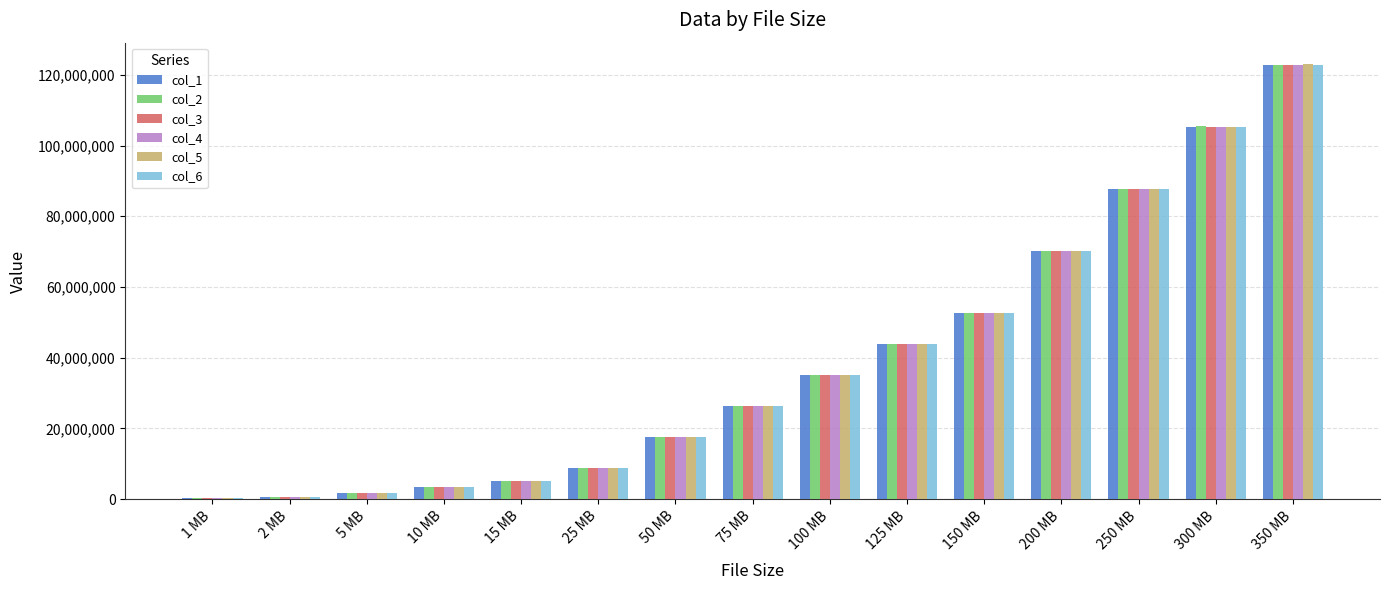

Are the bars horizontal?

No